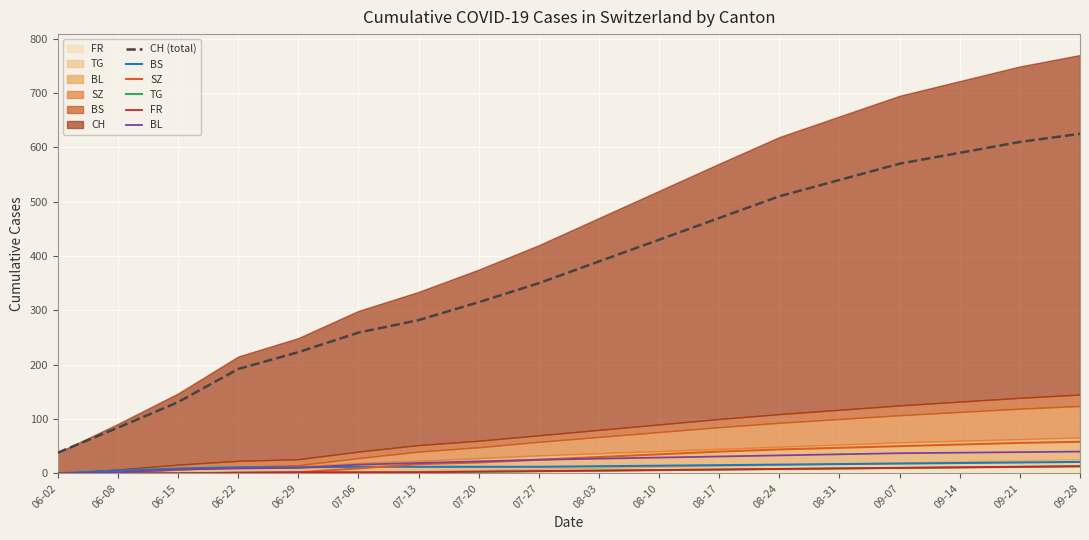

What is the value of the SZ point at the 17th from the left?

56